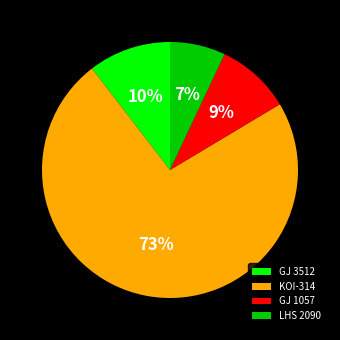

Combined, do GJ 1057 and GJ 3512 account for over 50%?

No